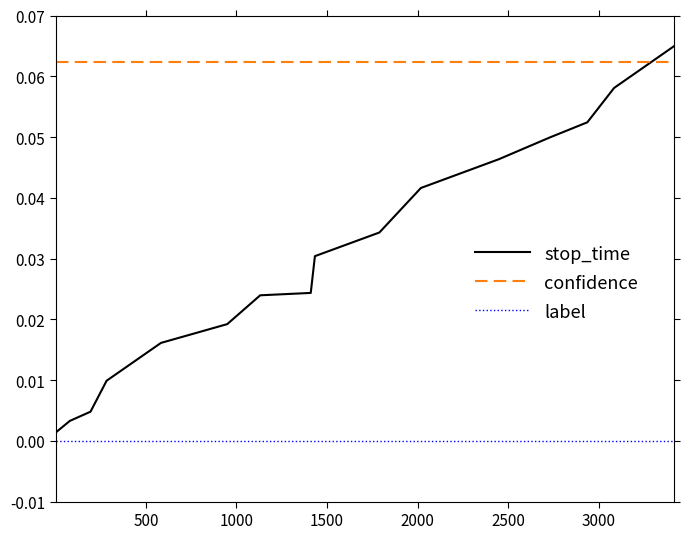

Rank the series by their average value, from highest to lowest.

confidence, stop_time, label